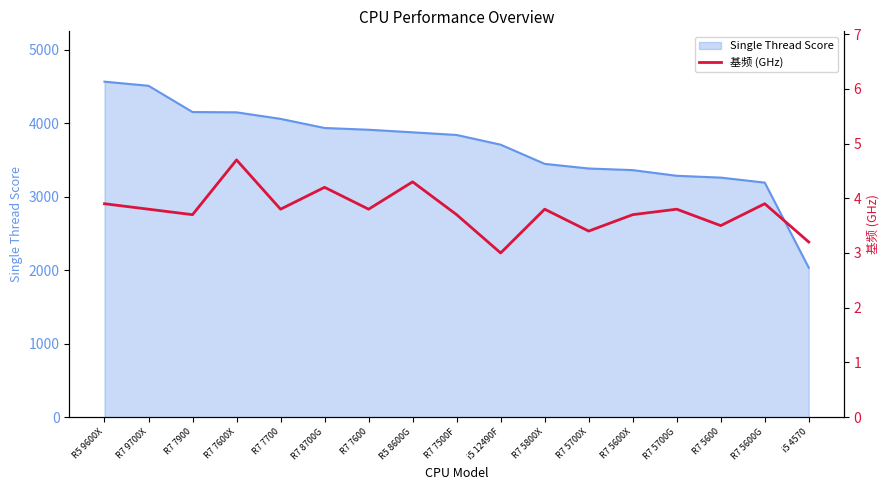

True or false: the data shows 5.3 at R7 5800X.

False